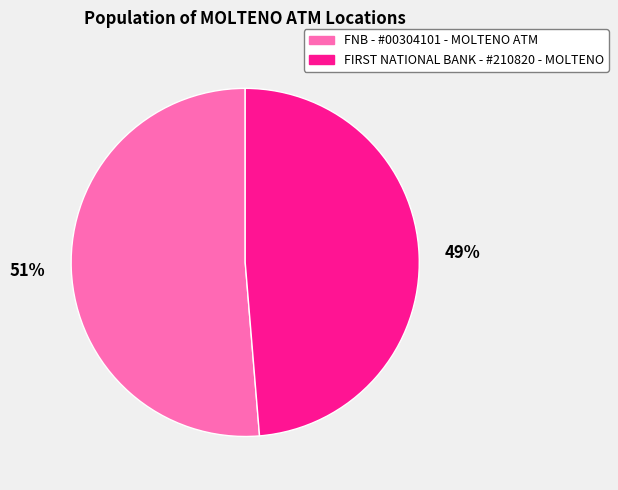

Is there a majority slice in this chart?

Yes